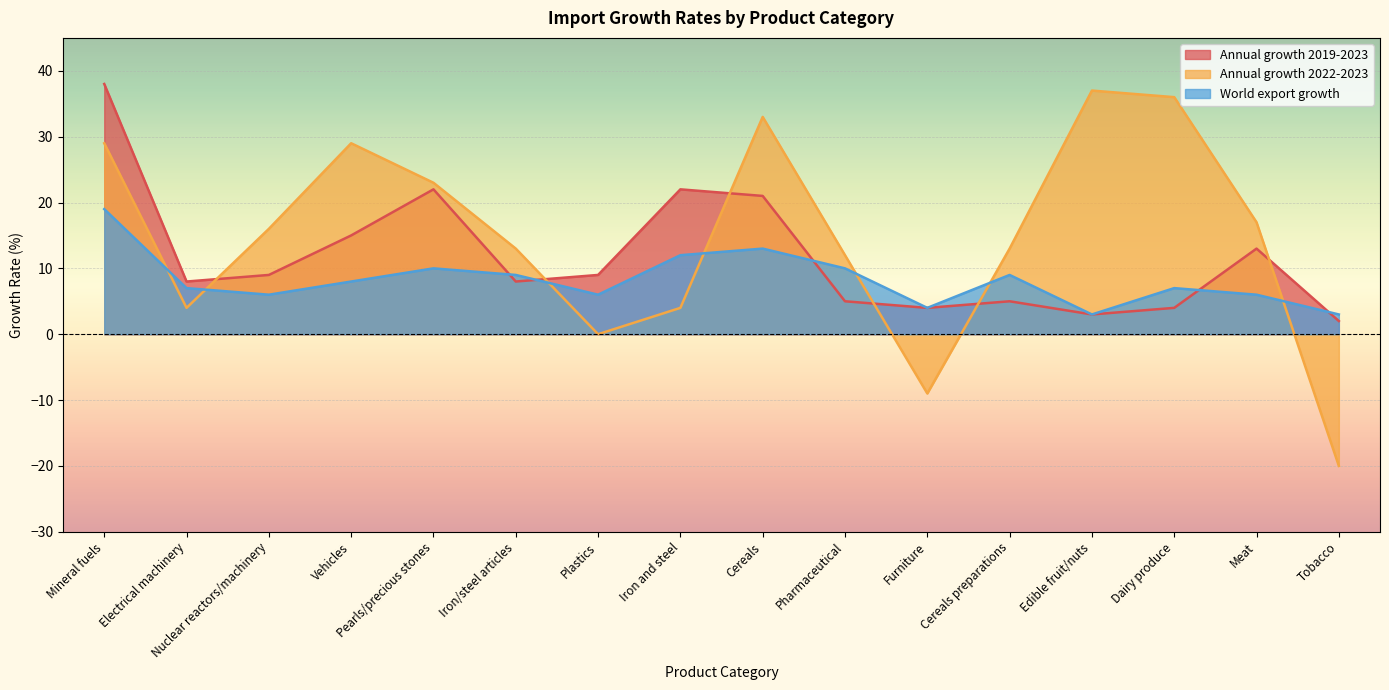

What value does the Annual growth 2022-2023 series have at Furniture, to the nearest 10?

-10